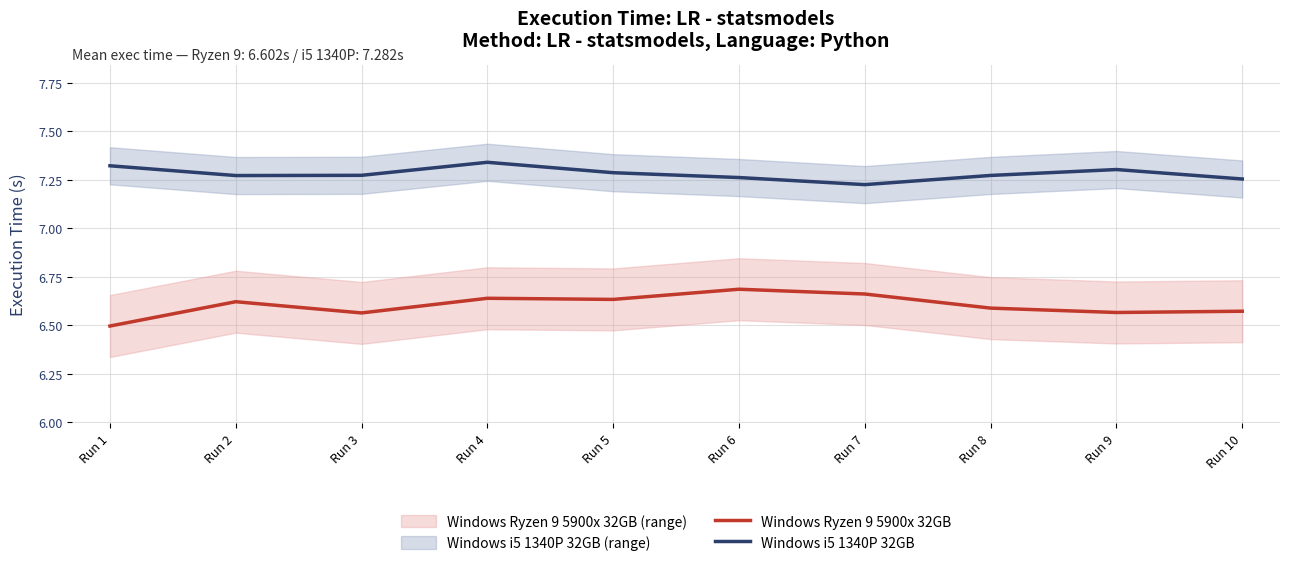

What are all the series names shown in the legend?

Windows Ryzen 9 5900x 32GB, Windows i5 1340P 32GB